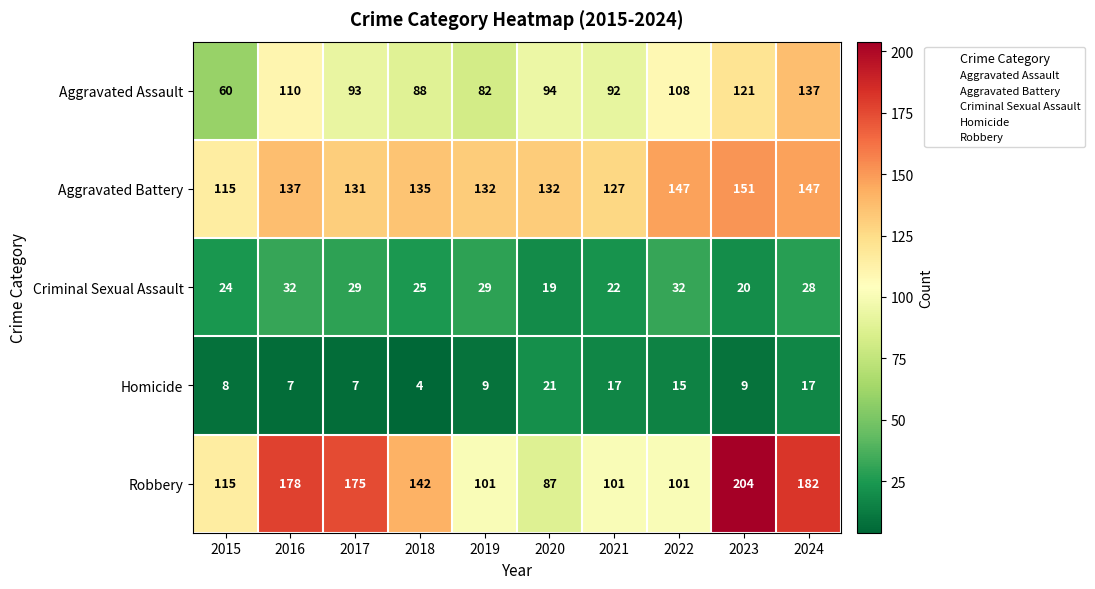

True or false: Aggravated Assault has a value of 88 at 2018.

True